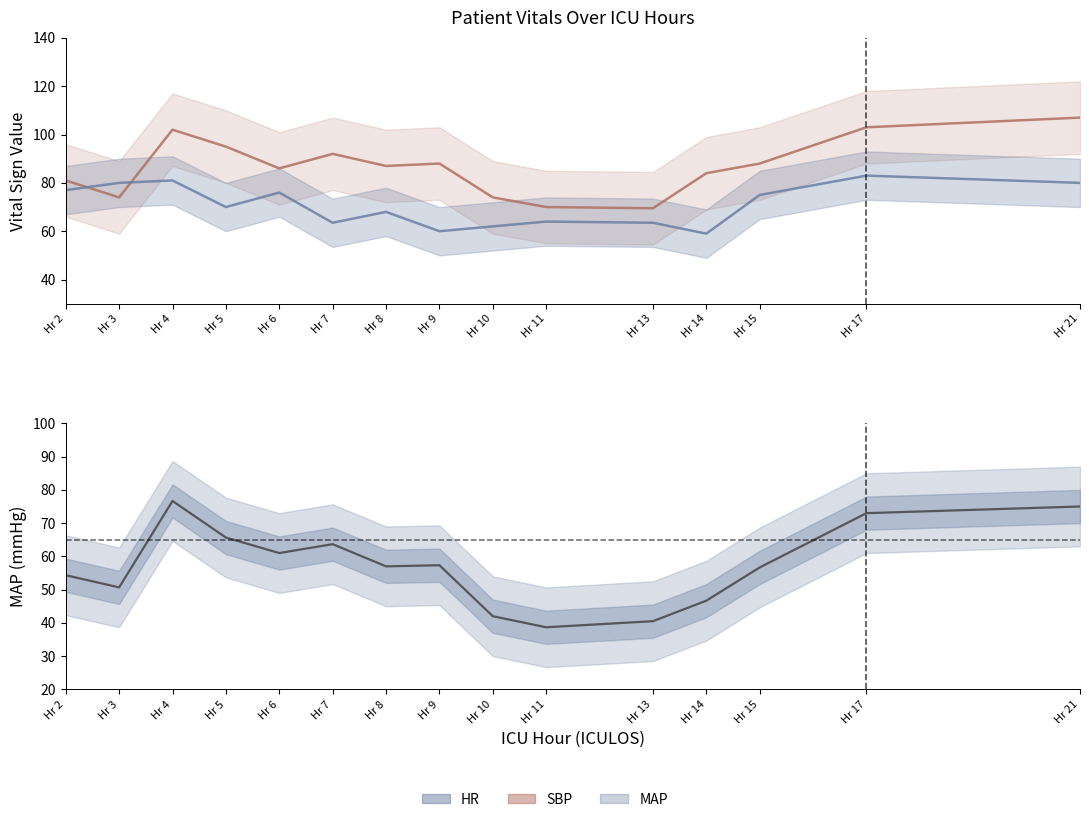

What are all the series names shown in the legend?

SBP_line, HR_line, MAP_line